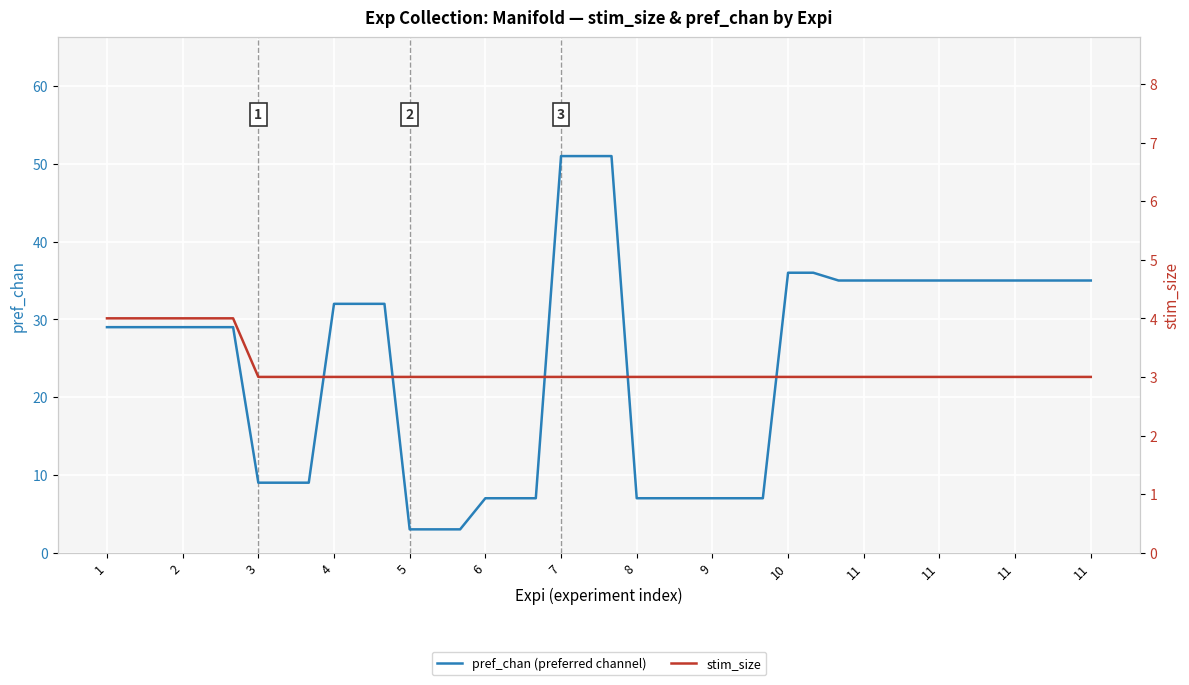

Rank the series at 2 from highest to lowest value.

pref_chan (preferred channel), stim_size